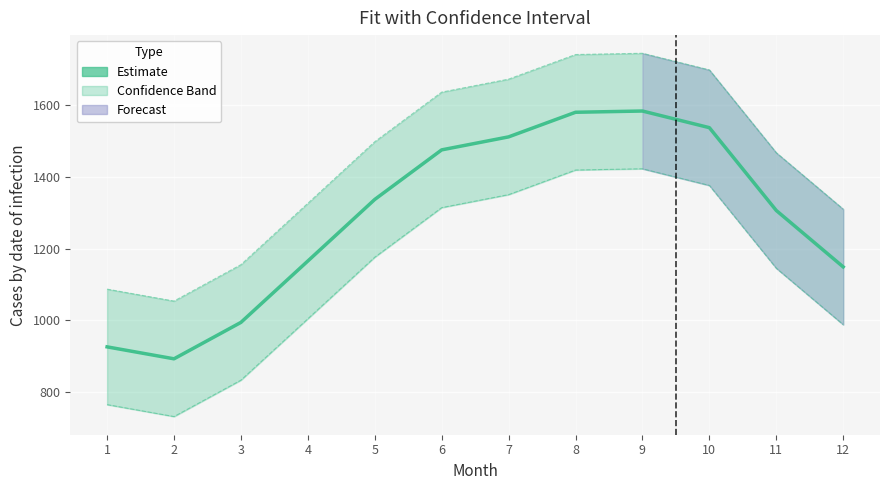

Reading right to left, transcribe all the data shown in this chart.

Estimate: 1148.9	1305.8	1536.4	1582.7	1579.2	1510.7	1474.5	1336.6	1165.2	994.3	893.0	926.2
lwr: 988.1	1145.1	1375.6	1422.0	1418.5	1350.0	1313.8	1175.9	1004.5	833.6	732.3	765.5
upr: 1309.6	1466.6	1697.1	1743.4	1739.9	1671.4	1635.3	1497.3	1325.9	1155.1	1053.7	1087.0